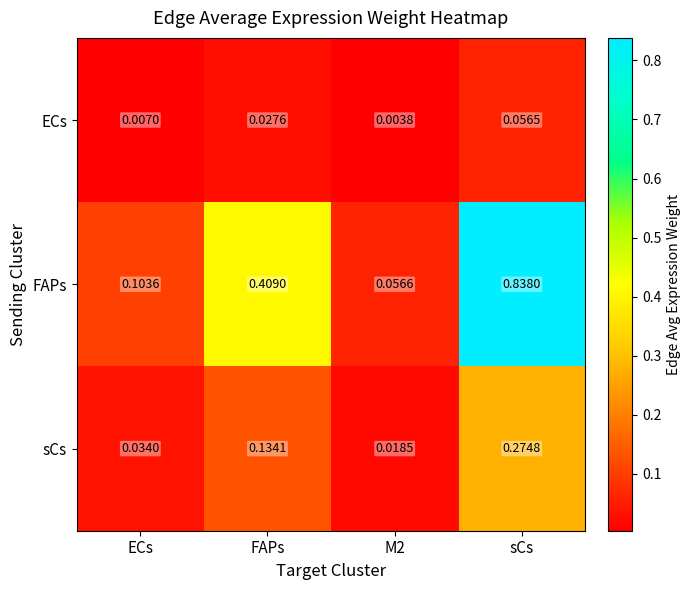

Which series has the largest range (max minus min)?

FAPs